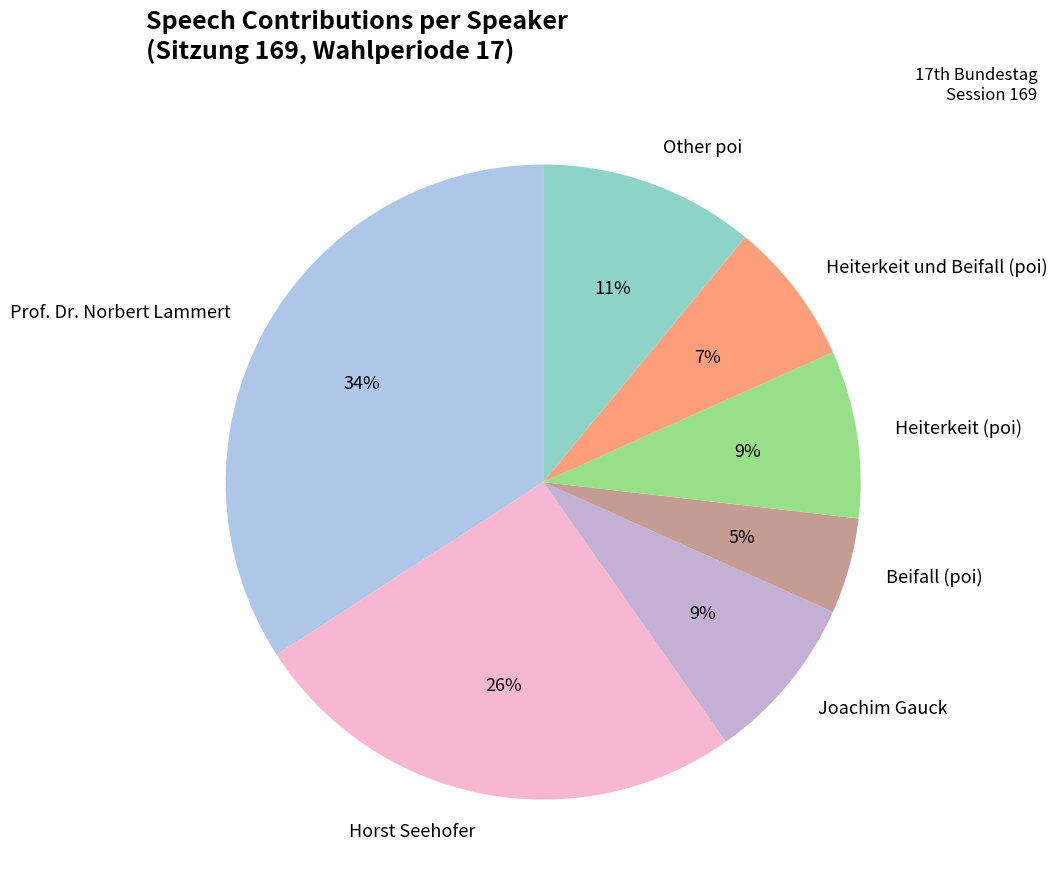

Do Joachim Gauck and Beifall (poi) together represent more than half of the pie?

No